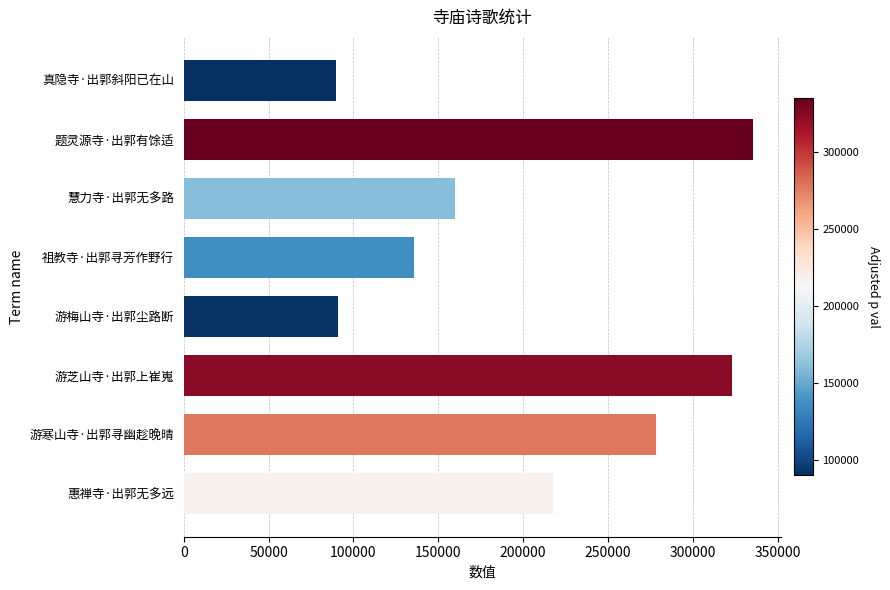

At which label is the value closest to 212478?

惠禅寺·出郭无多远